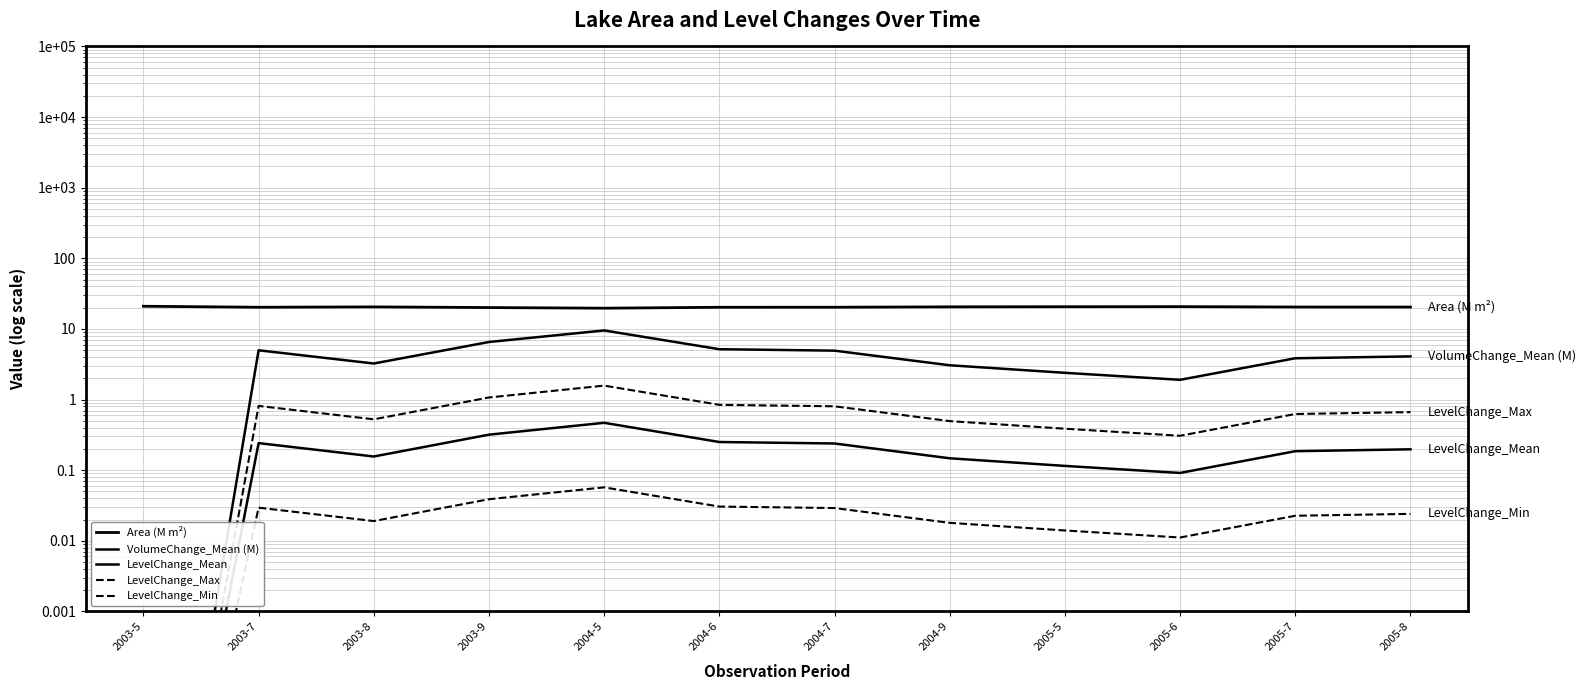

Which series has the largest total across all categories?

Area (M m²)